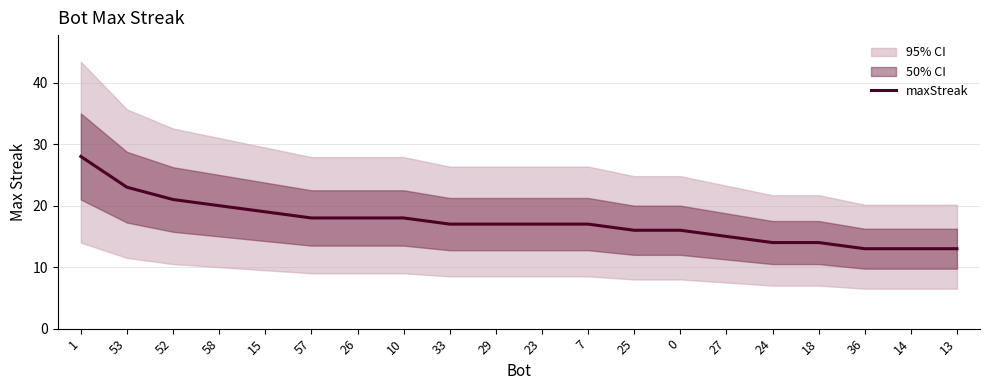

At which label does the data first exceed 17?

1